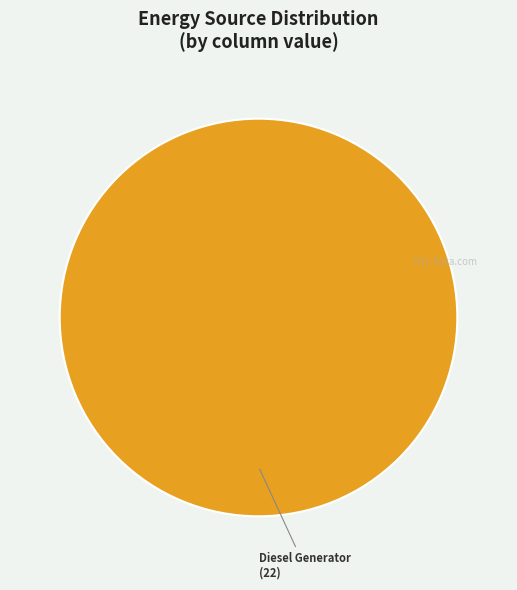

True or false: Diesel Generator accounts for 100% of the total.

True